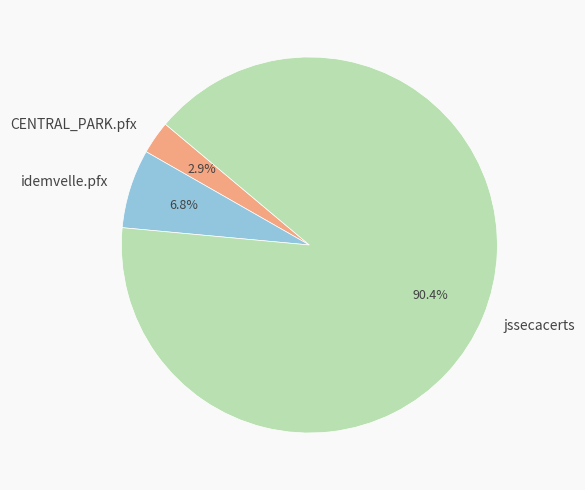

How many slices are in this pie chart?

3